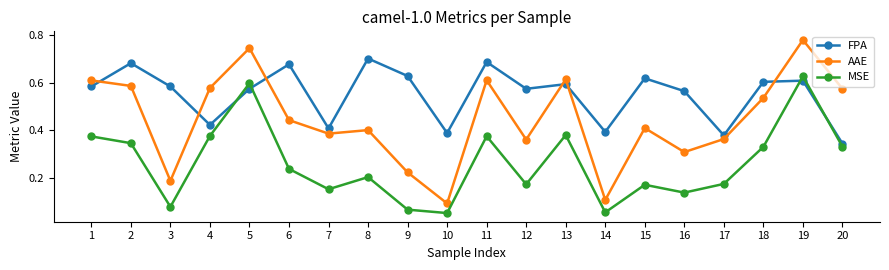

Which series has the widest spread of values?

AAE